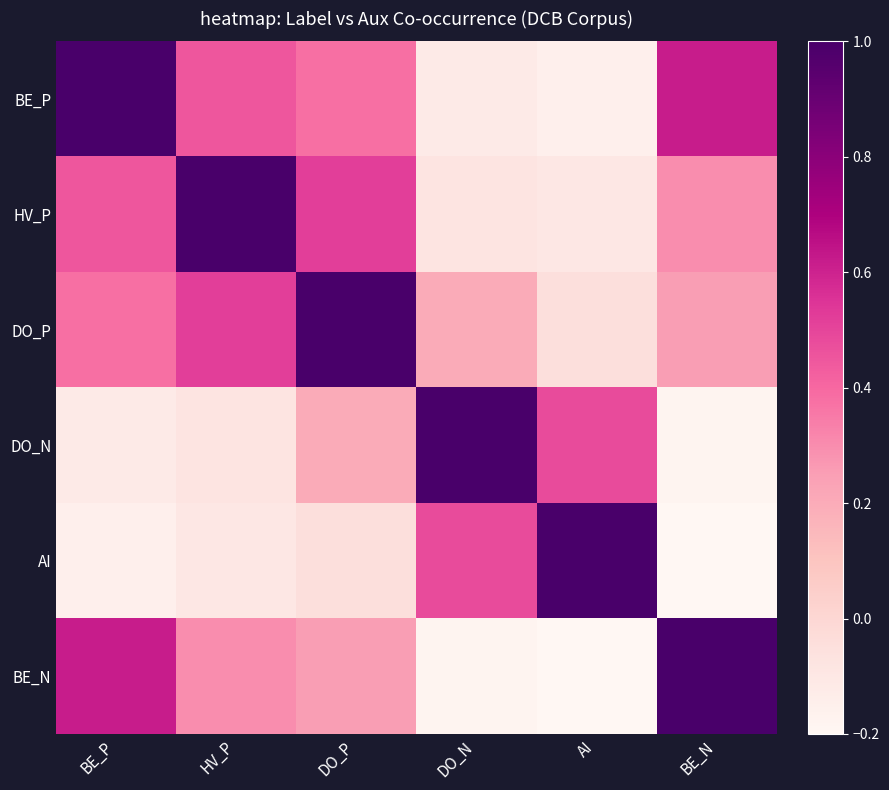

Reading left to right, transcribe all the data shown in this chart.

BE_P: BE_P=1.0	HV_P=0.5	DO_P=0.4	DO_N=-0.1	AI=-0.1	BE_N=0.6
HV_P: BE_P=0.5	HV_P=1.0	DO_P=0.5	DO_N=-0.1	AI=-0.1	BE_N=0.3
DO_P: BE_P=0.4	HV_P=0.5	DO_P=1.0	DO_N=0.2	AI=-0.1	BE_N=0.2
DO_N: BE_P=-0.1	HV_P=-0.1	DO_P=0.2	DO_N=1.0	AI=0.5	BE_N=-0.2
AI: BE_P=-0.1	HV_P=-0.1	DO_P=-0.1	DO_N=0.5	AI=1.0	BE_N=-0.2
BE_N: BE_P=0.6	HV_P=0.3	DO_P=0.2	DO_N=-0.2	AI=-0.2	BE_N=1.0